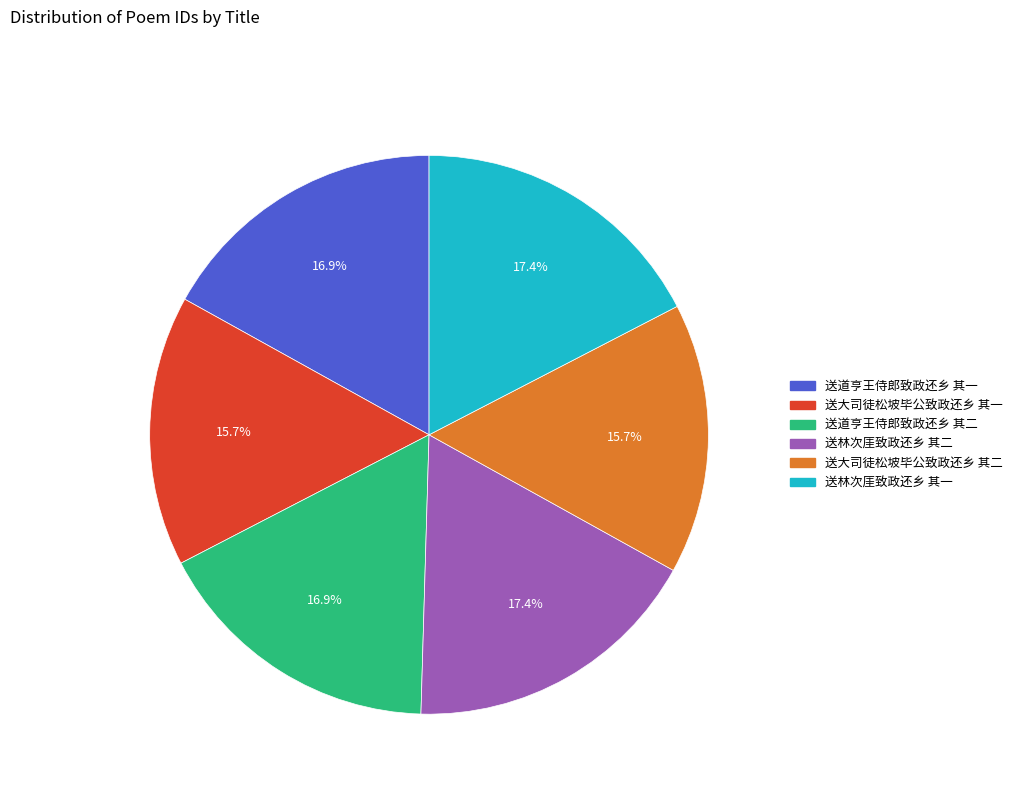

What percentage is the 送林次厓致政还乡 其一 slice, to the nearest percent?

17%